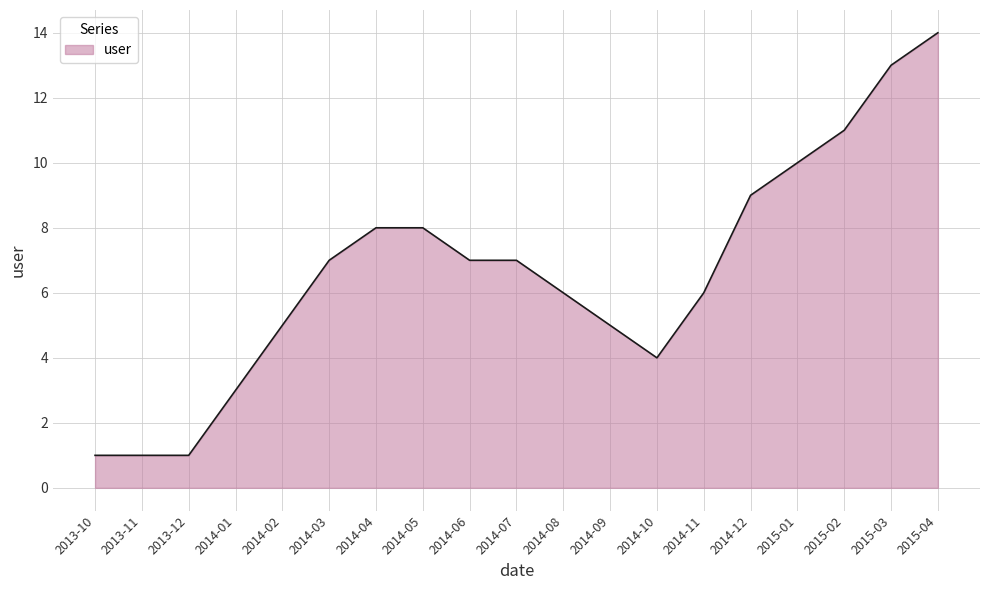

What position from the left is 2014-12?

15